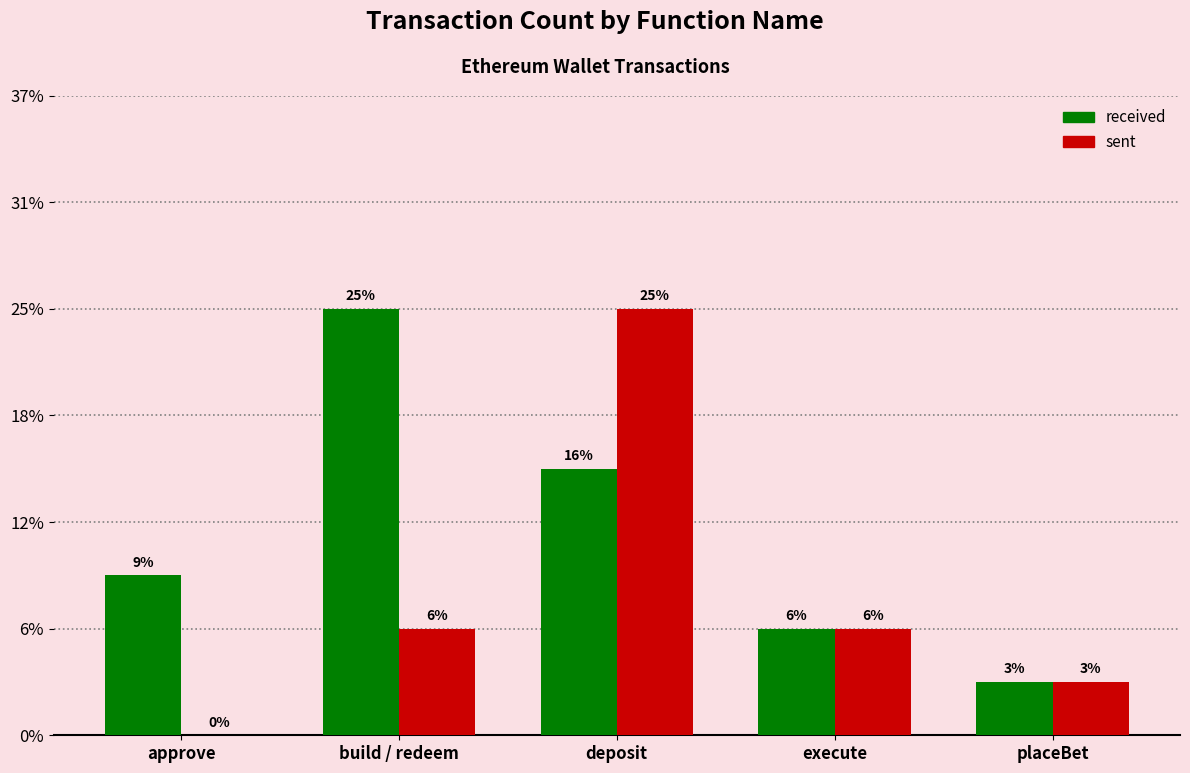

Where is received nearest to the value 4?

approve